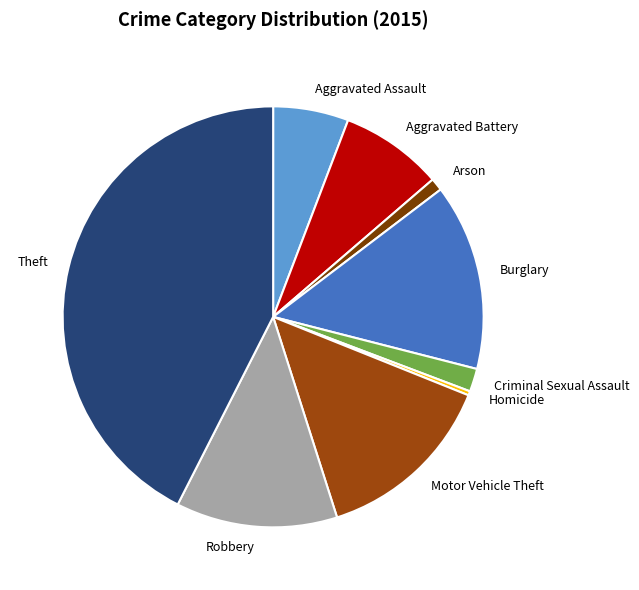

Which category has the biggest portion of the pie?

Theft